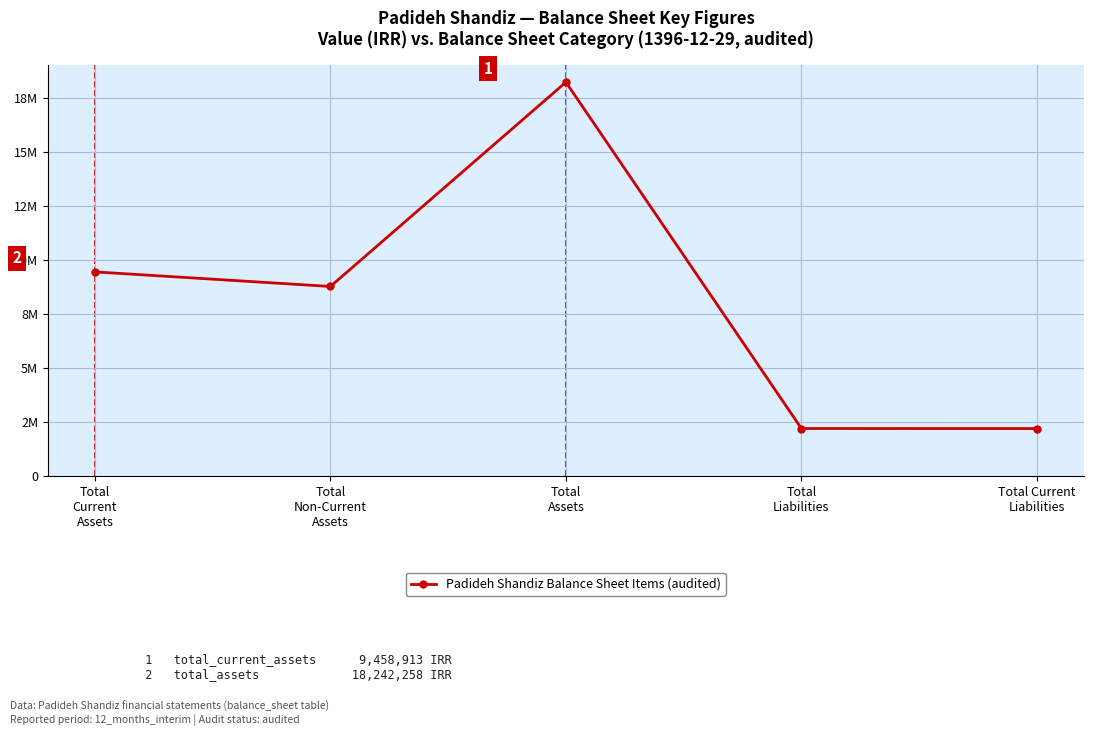

Where does the data first go above 8783345?

Total
Current
Assets